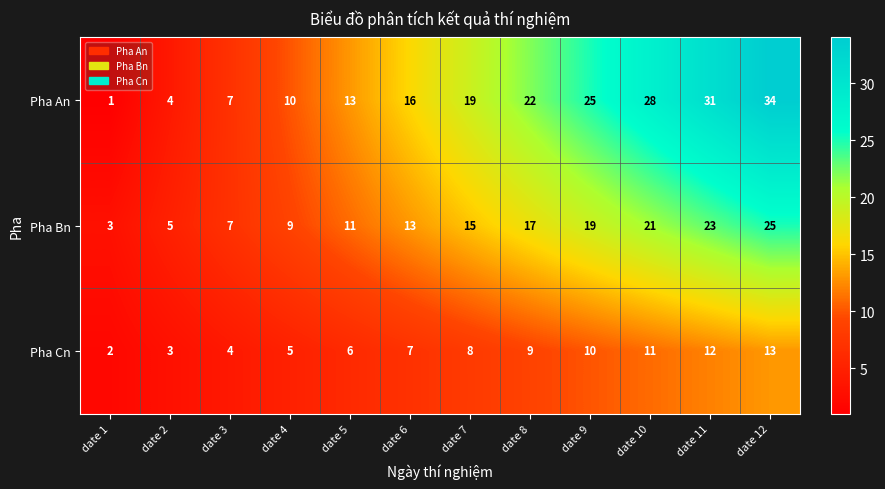

Where is Pha Cn nearest to the value 7?

date 6